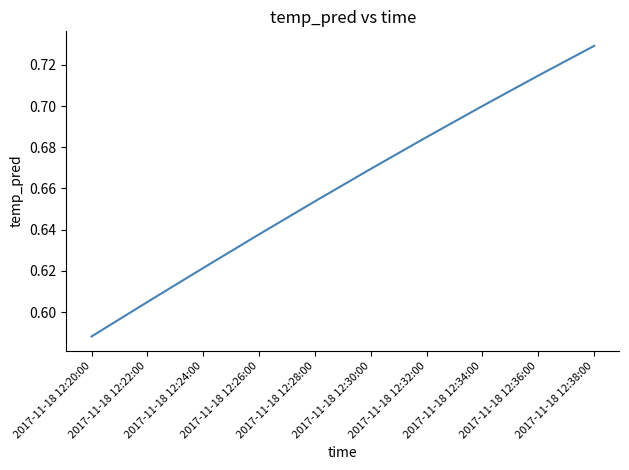

What is the change in value from 2017-11-18 12:20:00 to 2017-11-18 12:28:00?

+0.1